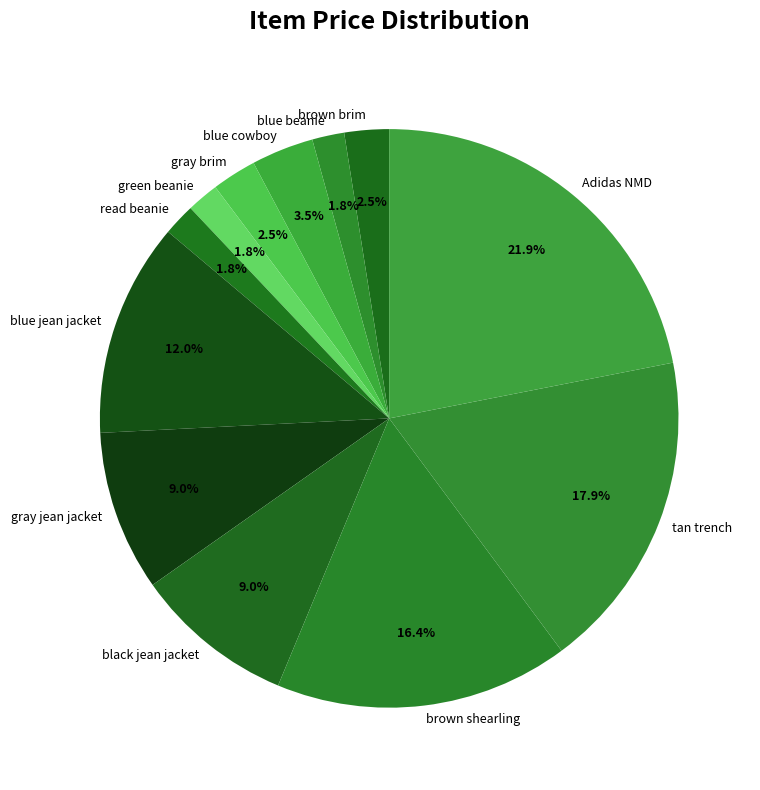

The tan trench slice represents 18% of the pie. True or false?

True